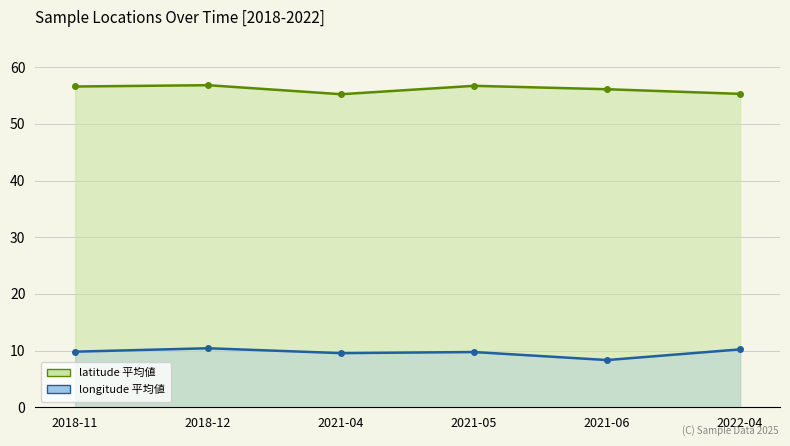

Which series changed the most between 2021-04 and 2021-05?

latitude